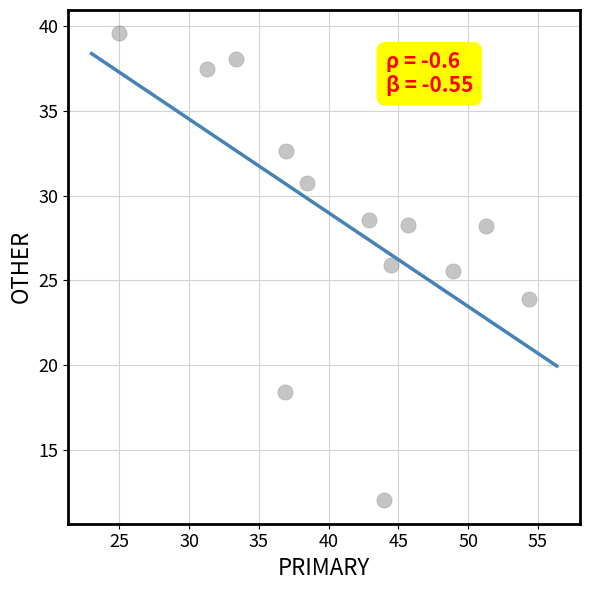

What Y value in the scatter plot is closest to 25?

25.5